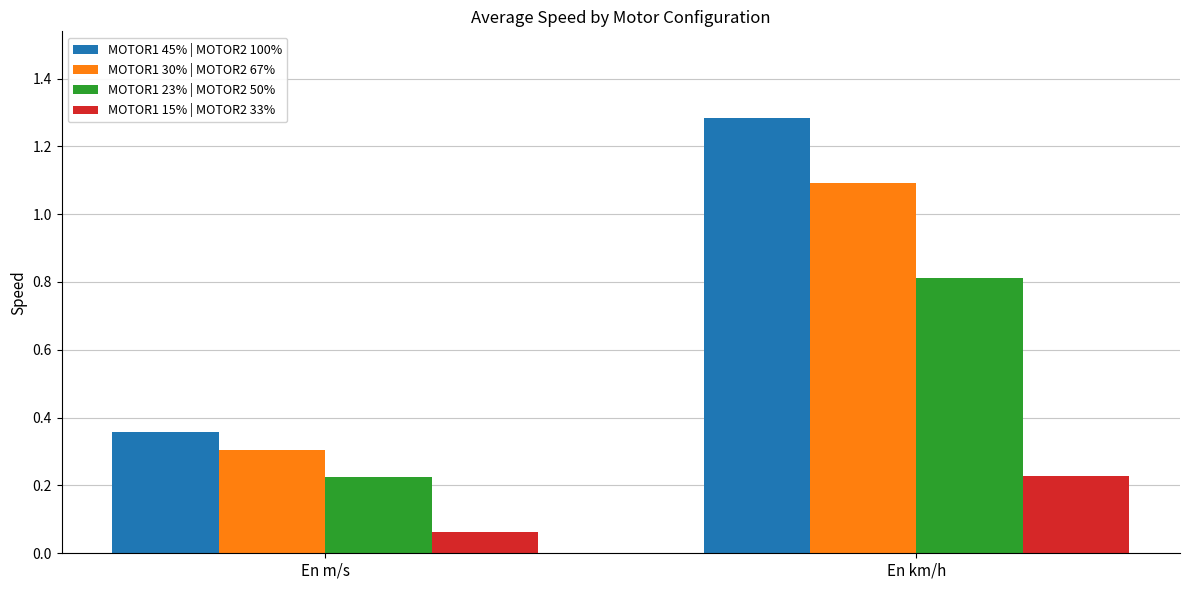

At which category does the chart reach its minimum across all series?

En m/s